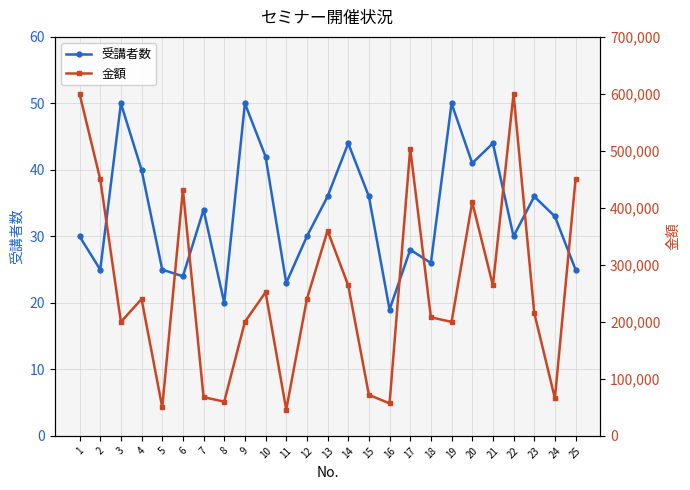

How many data points in 金額 are less than 240000?

12